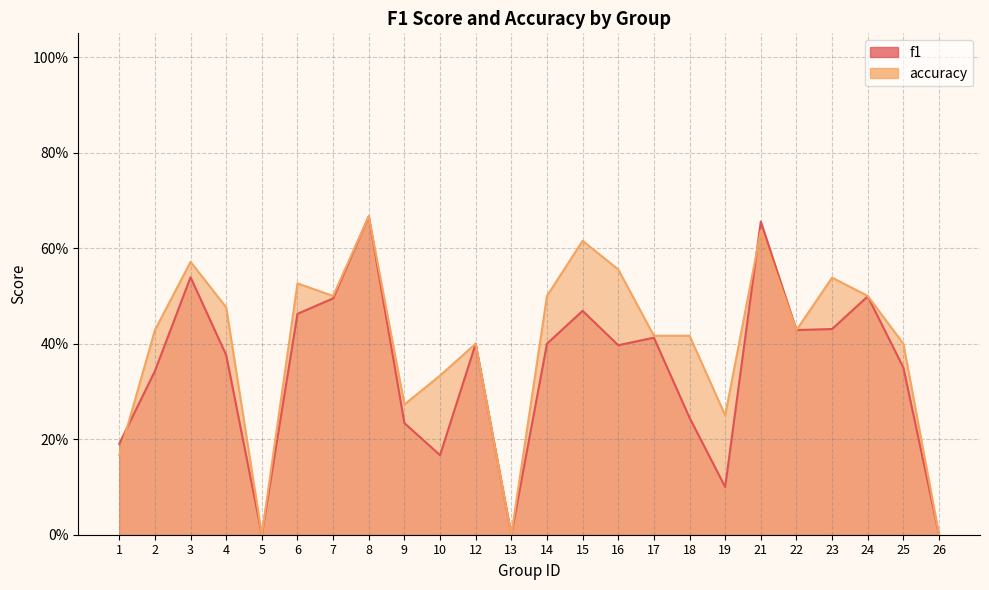

How many categories are shown in the chart?

24